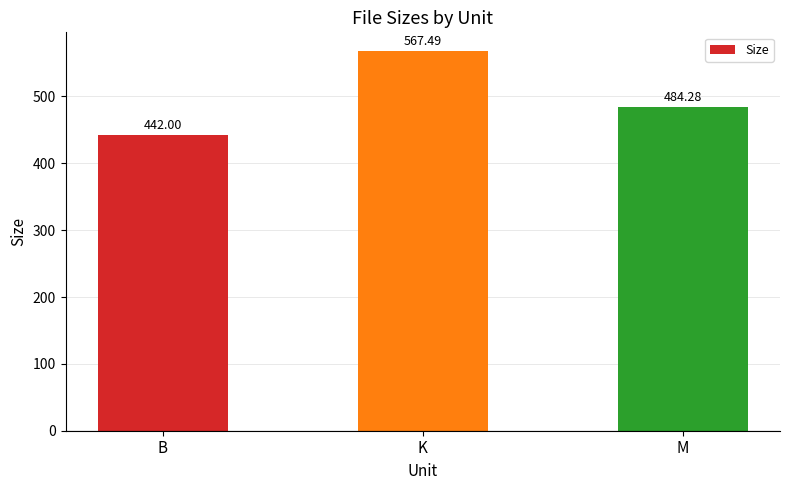

What is the value of the 1st bar from the left?

442.0